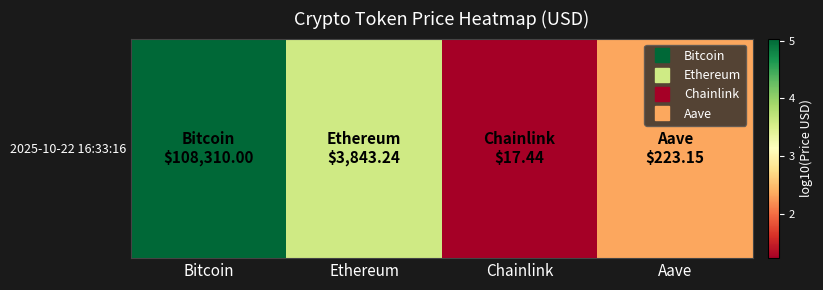

What is the sum of all values?

12.2